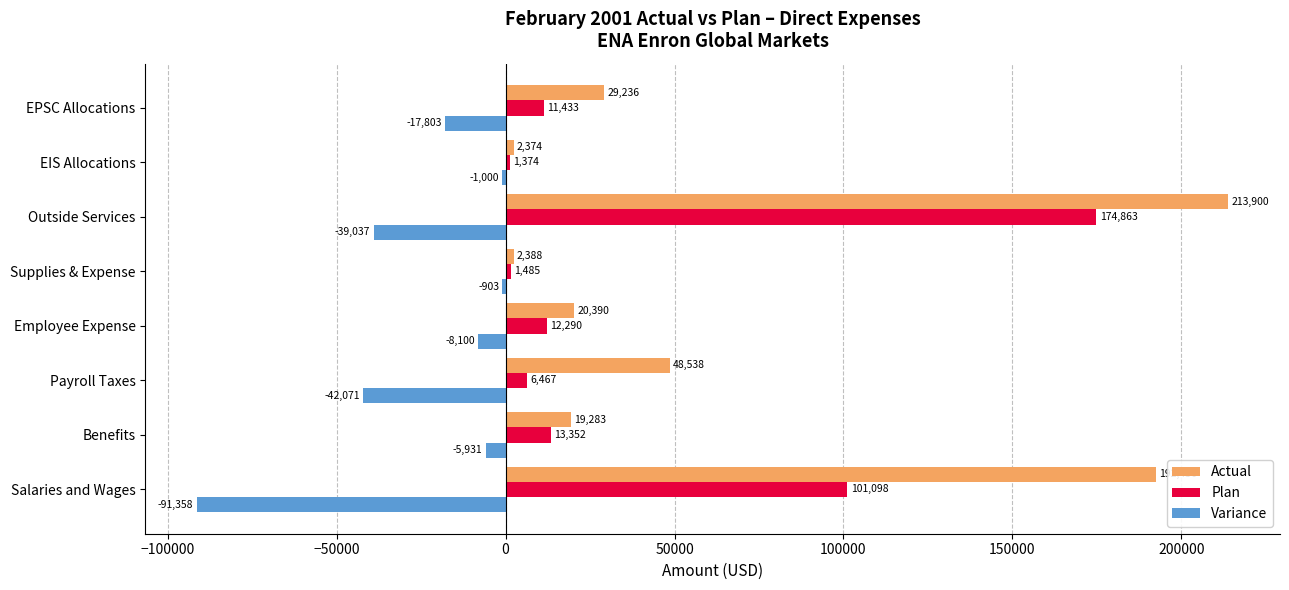

What are all the series names shown in the legend?

Actual, Plan, Variance